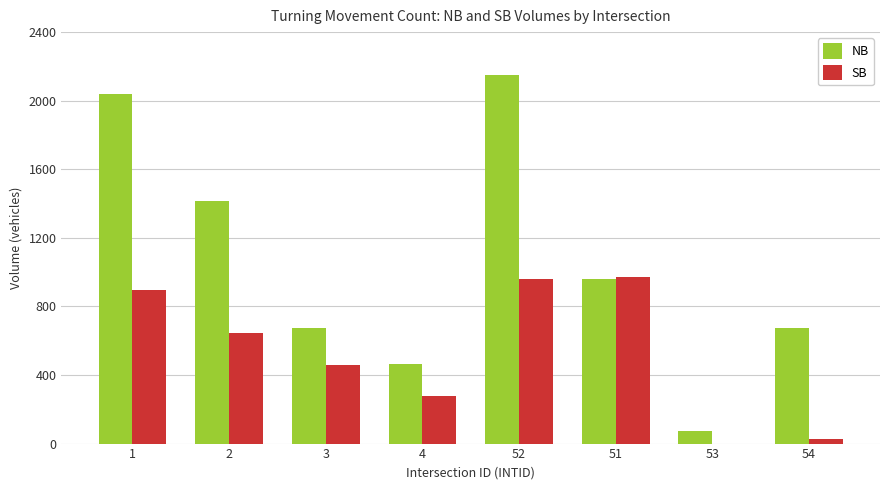

What is the difference between the SB values at 2 and 1?

250